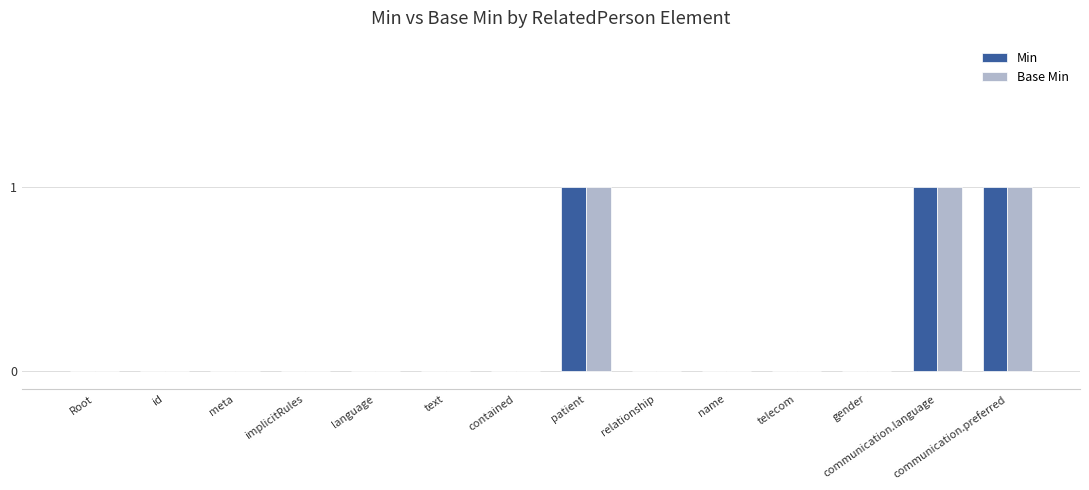

The Min series shows 0 at language. True or false?

True